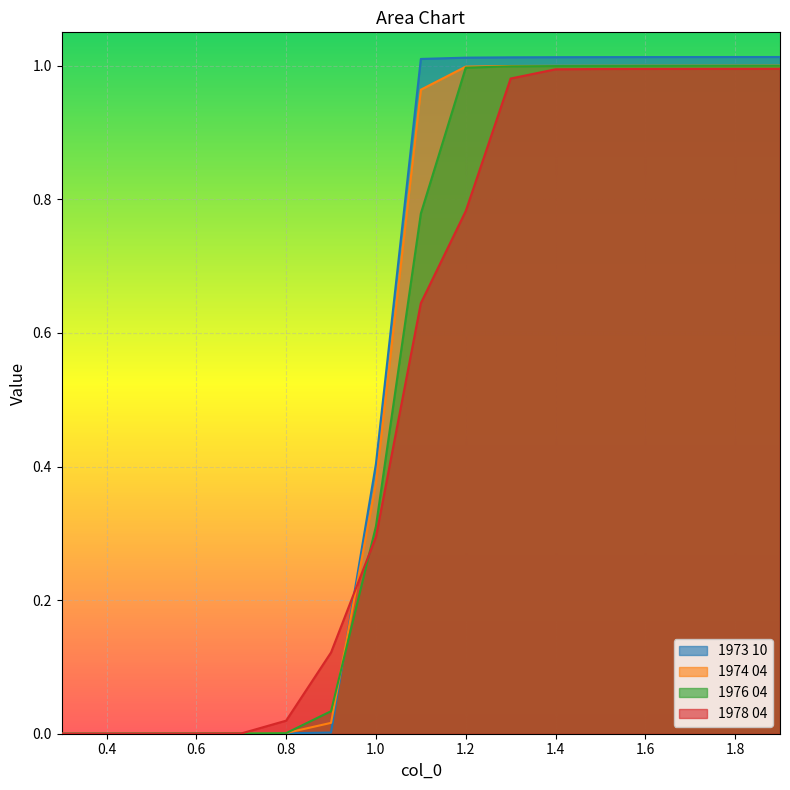

Which series has the largest range (max minus min)?

1973 10